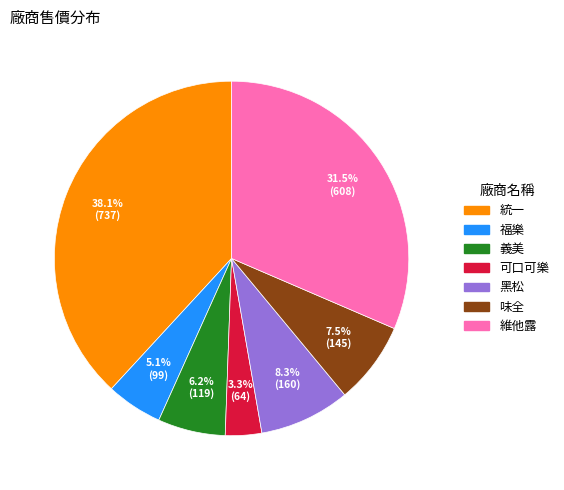

Is there a majority slice in this chart?

No